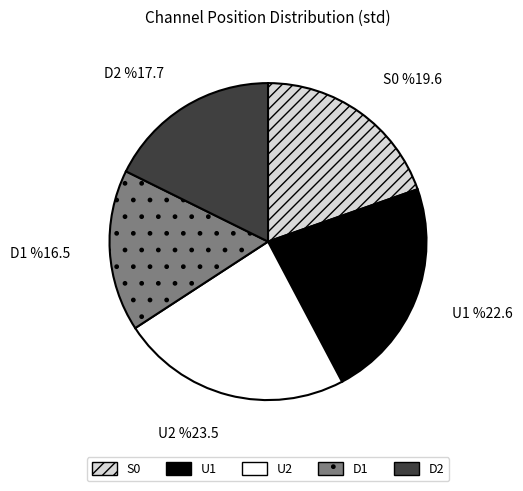

What percentage is the S0 slice, to the nearest percent?

20%